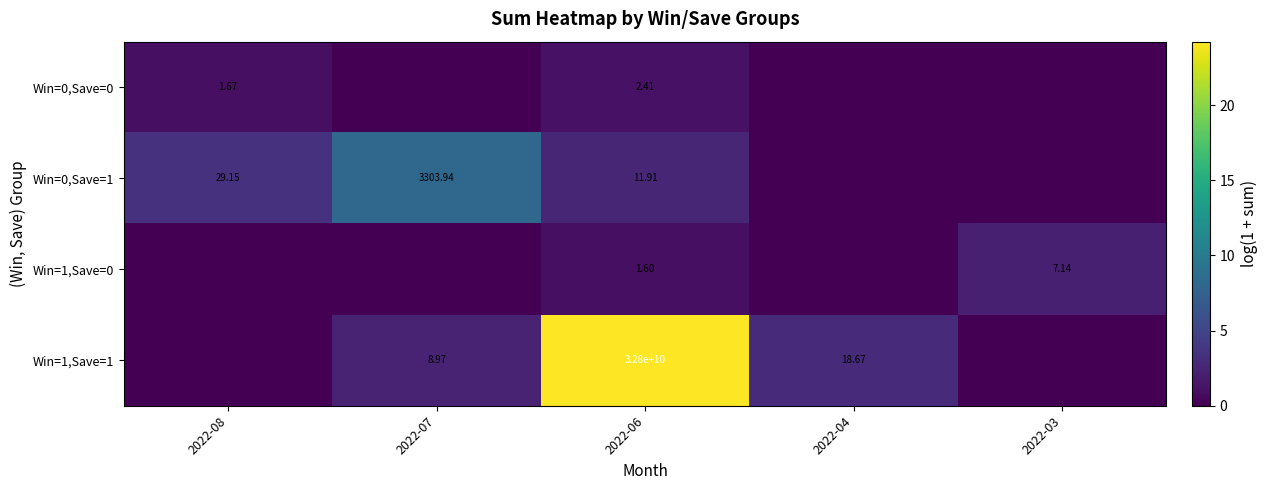

Rank the series by their maximum value, from lowest to highest.

Win=0,Save=0, Win=1,Save=0, Win=0,Save=1, Win=1,Save=1